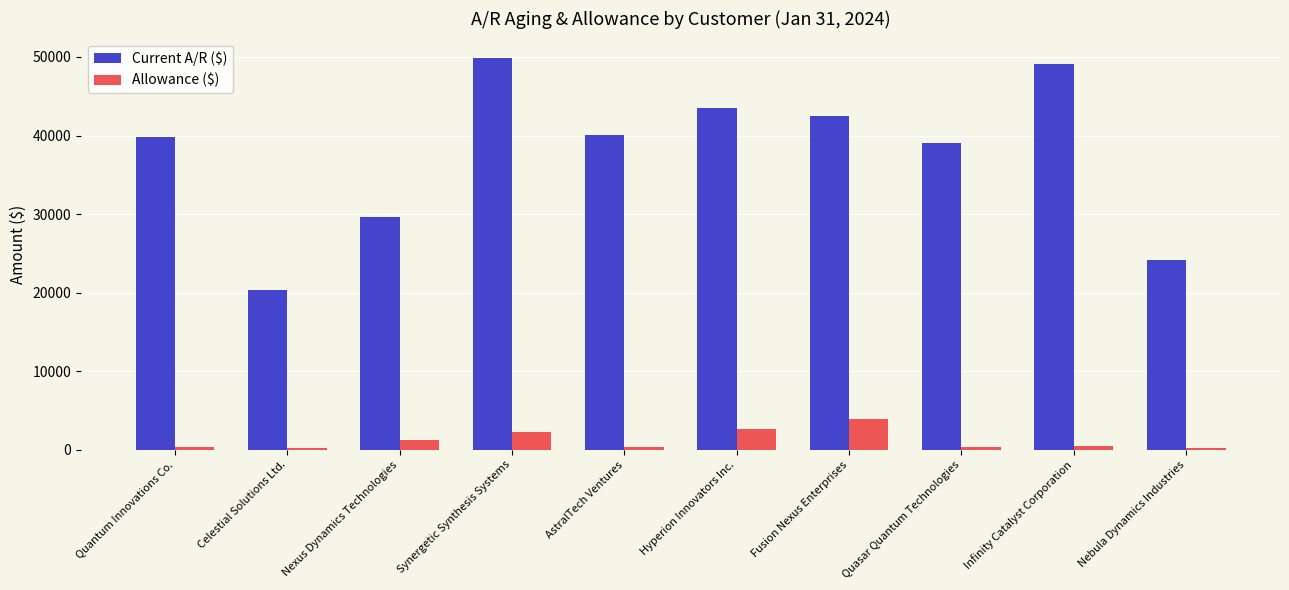

Is it true that Allowance ($) equals 491.5 at Infinity Catalyst Corporation?

True